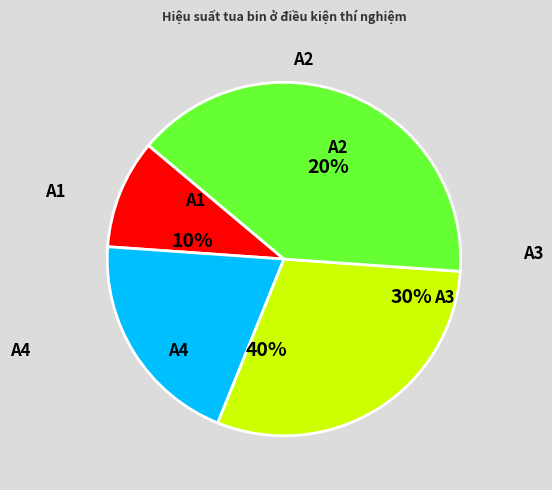

What is the total percentage of A2 and A3?

50.0%